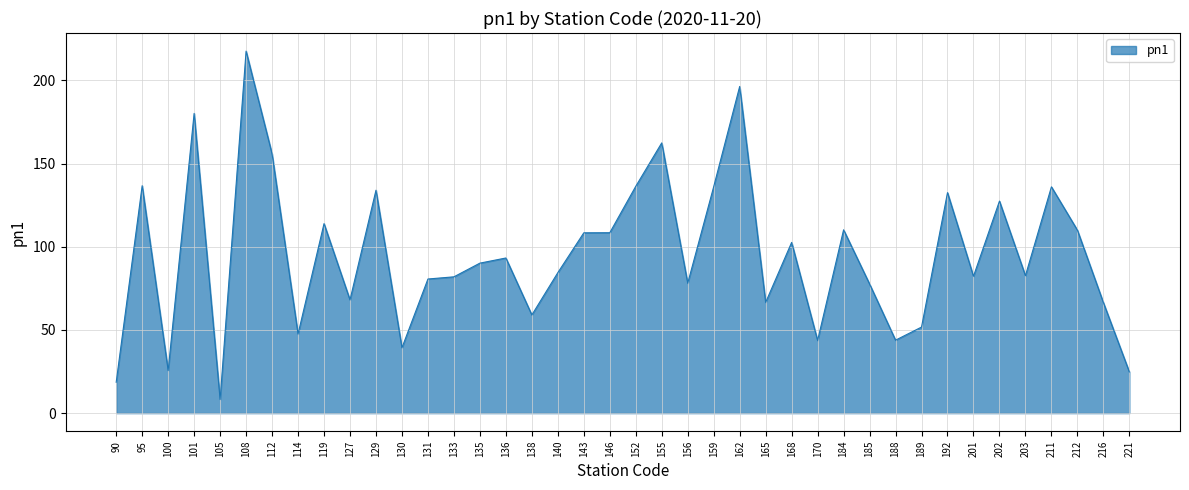

What is the greatest value displayed?

217.6